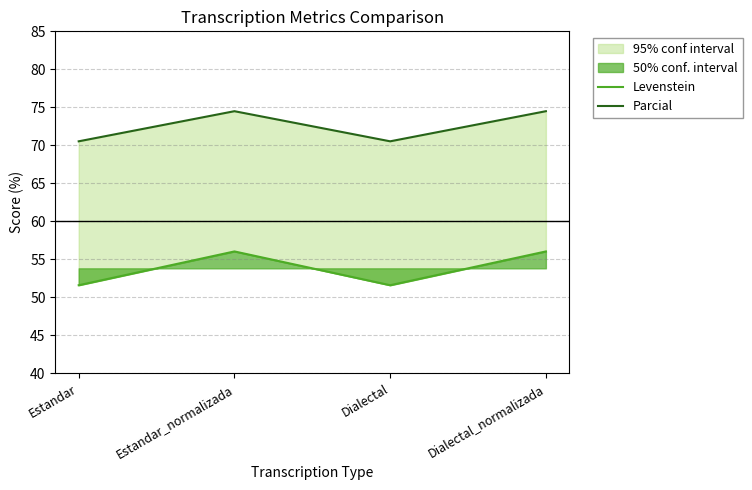

How many values in the Levenstein series are below 56?

2